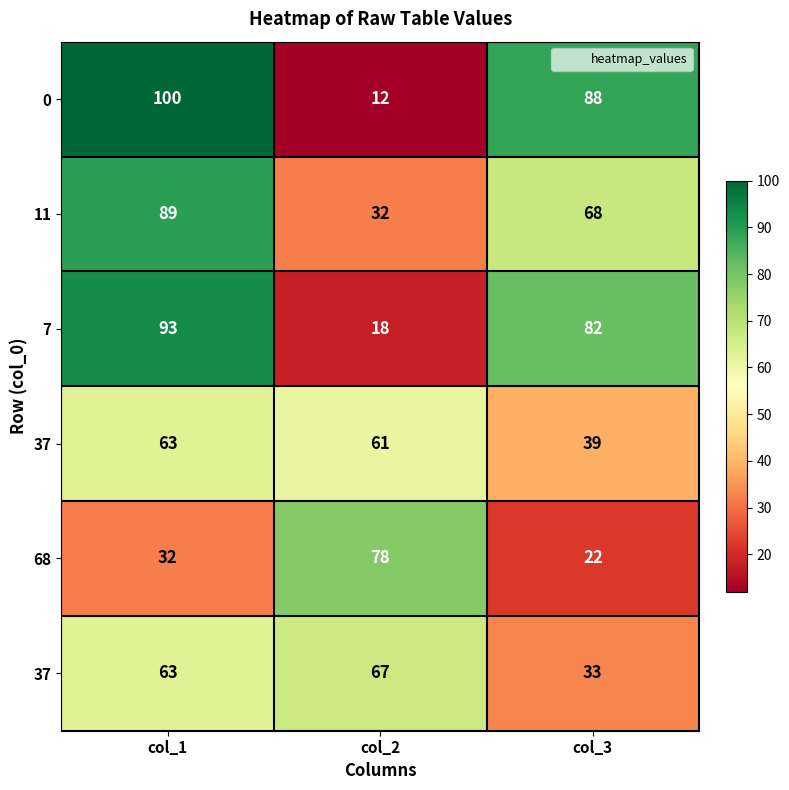

What is the minimum value shown in the chart?

12